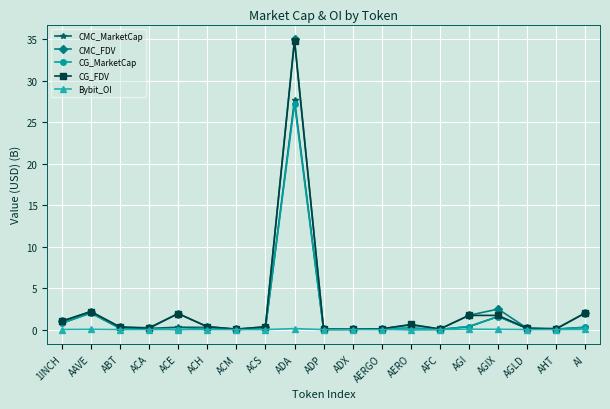

Is the value of CG_FDV at AGI greater than the value of CMC_FDV at AERGO?

Yes